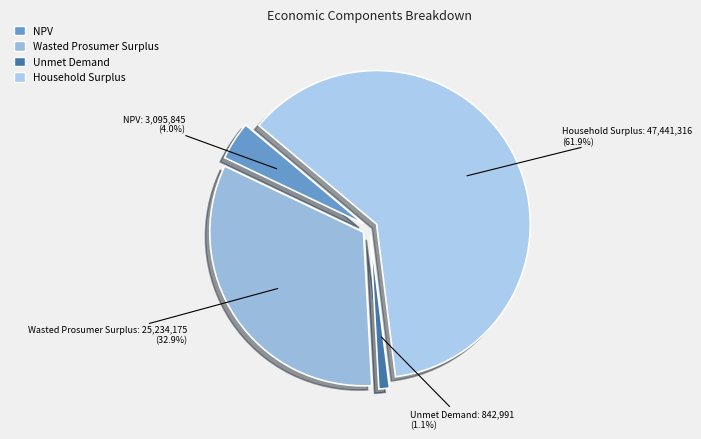

Count the number of slices in the pie.

4